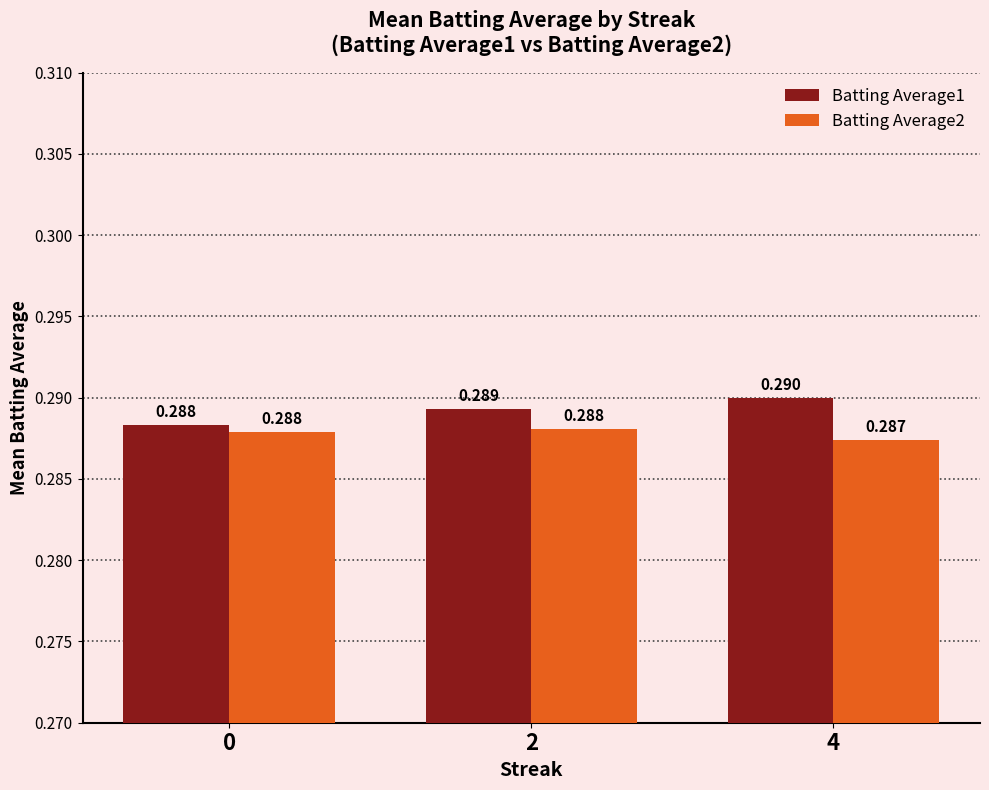

Is the value of Batting Average1 at 4 greater than the value of Batting Average2 at 0?

Yes